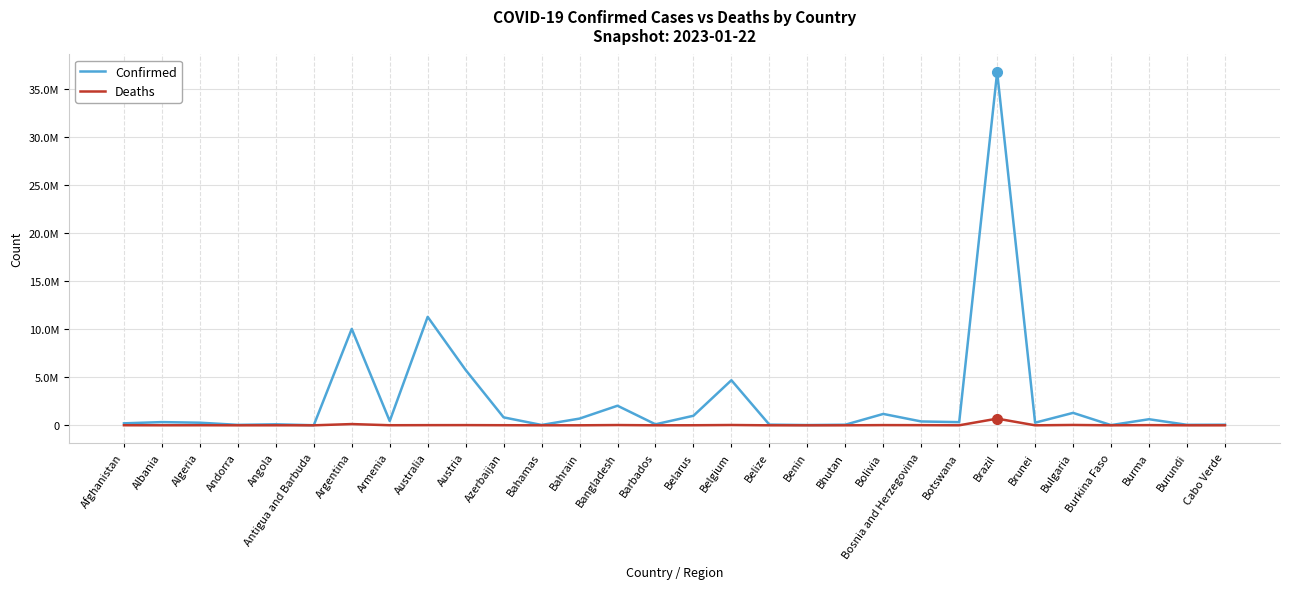

What is the value of the Confirmed point at the 8th from the left?

446008